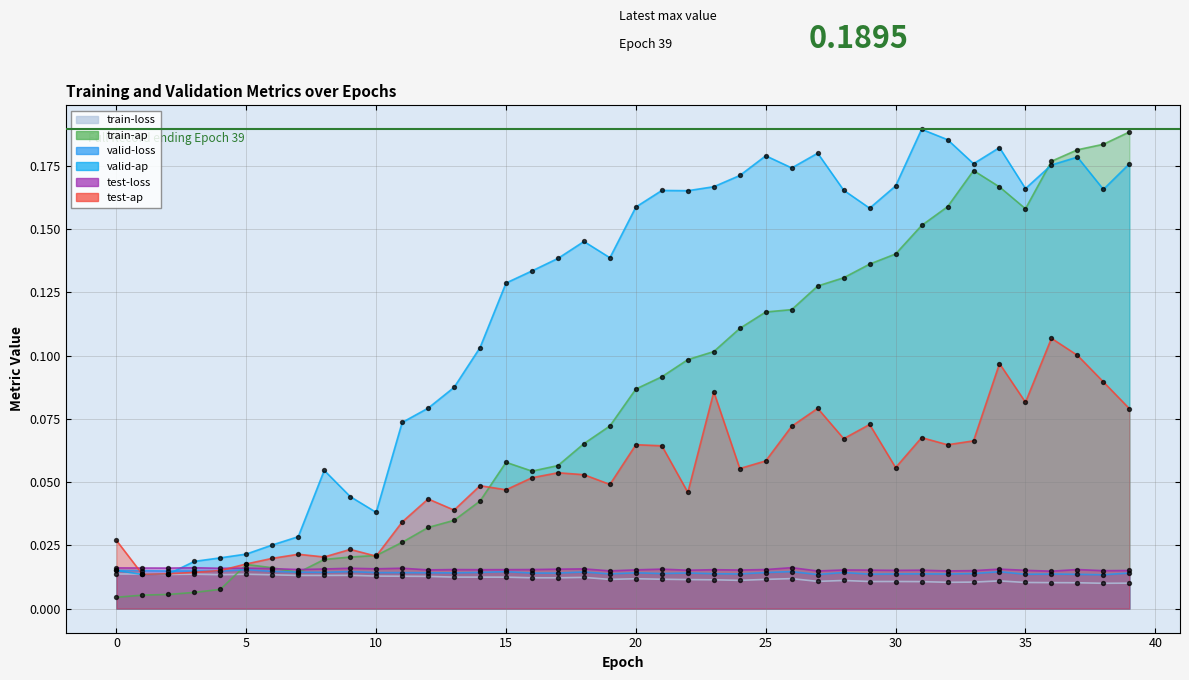

Which series reaches the minimum Y coordinate?

train-ap